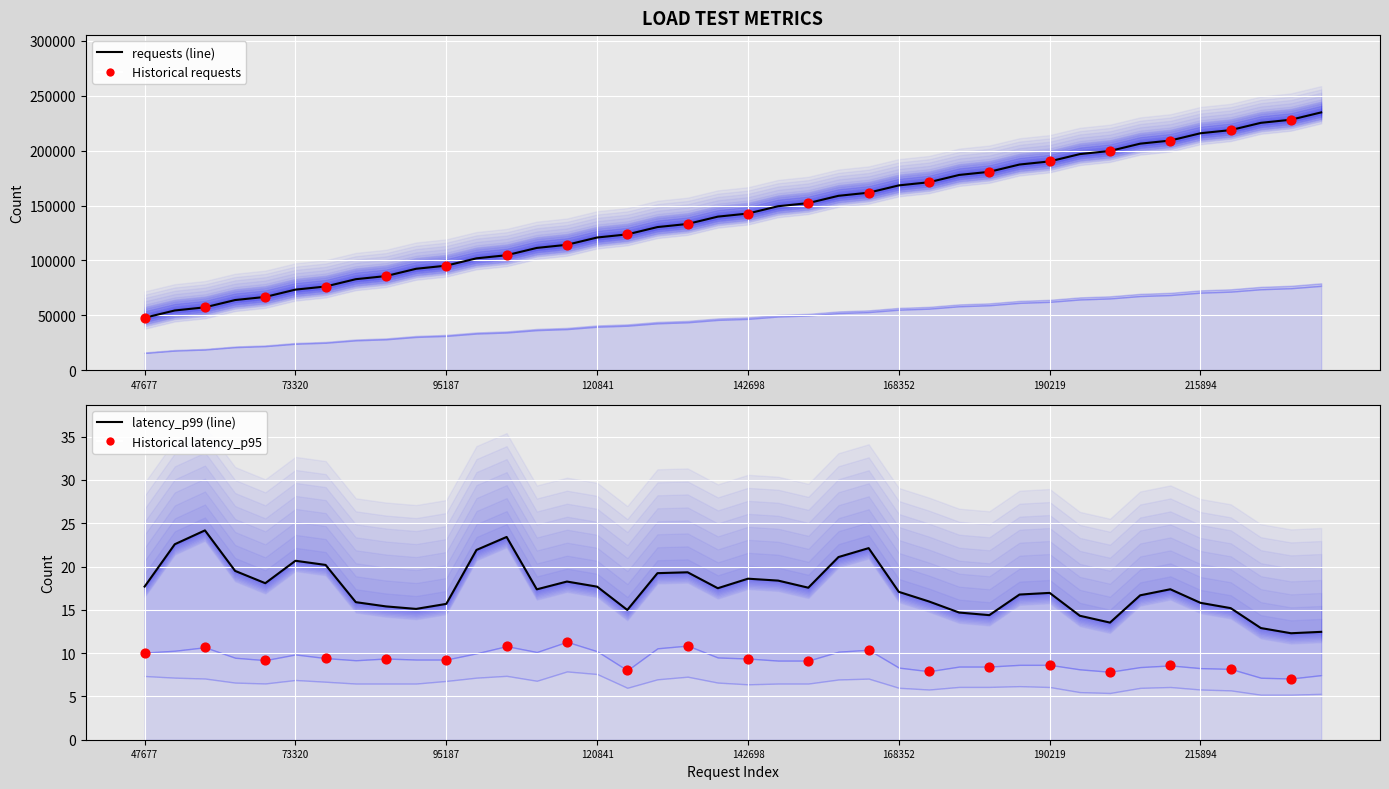

Is the value of requests at 29 greater than the value of latency_p99 at 120841?

Yes